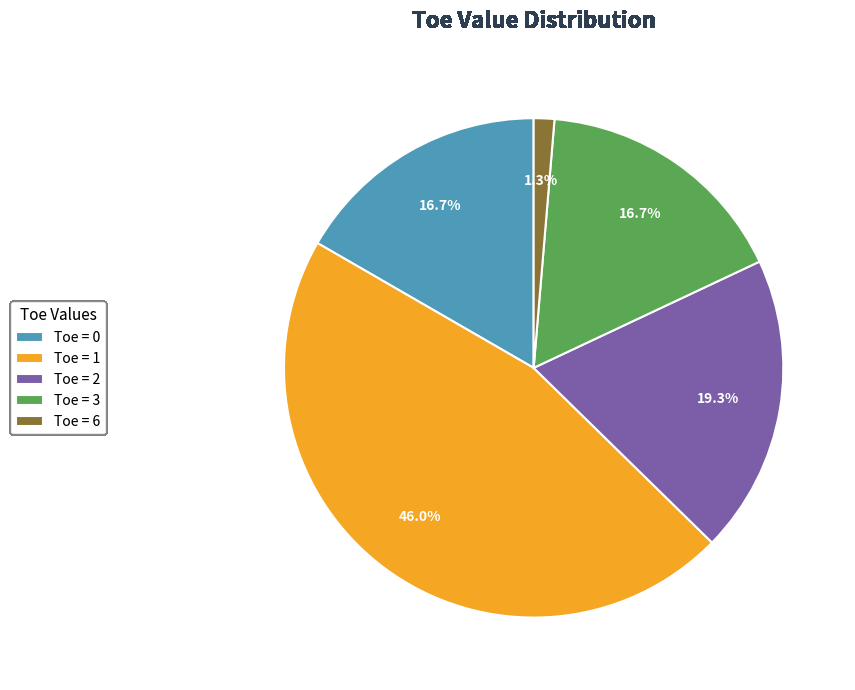

What is the ratio of the value at Toe = 3 to the value at Toe = 0?

1.0